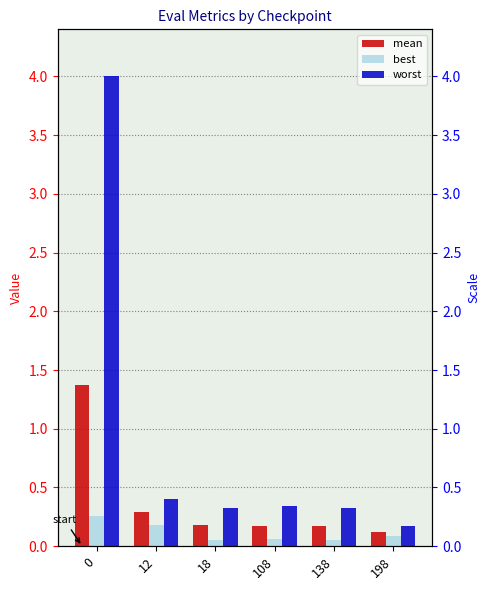

Reading left to right, list all the values displayed in this chart.

mean: 1.4	0.3	0.2	0.2	0.2	0.1
best: 0.3	0.2	0.1	0.1	0.1	0.1
worst: 4.0	0.4	0.3	0.3	0.3	0.2